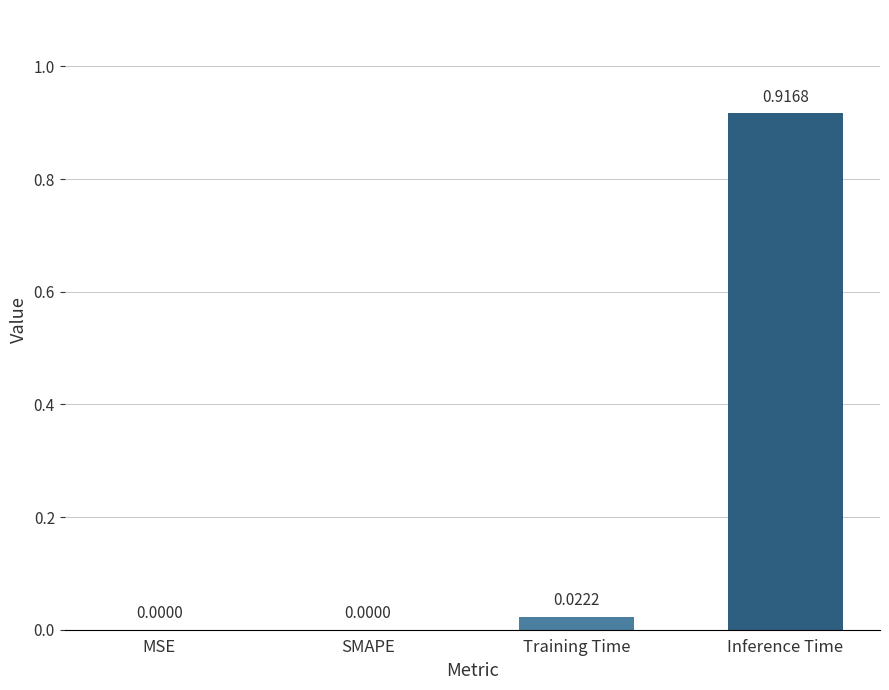

Are the bars horizontal?

No